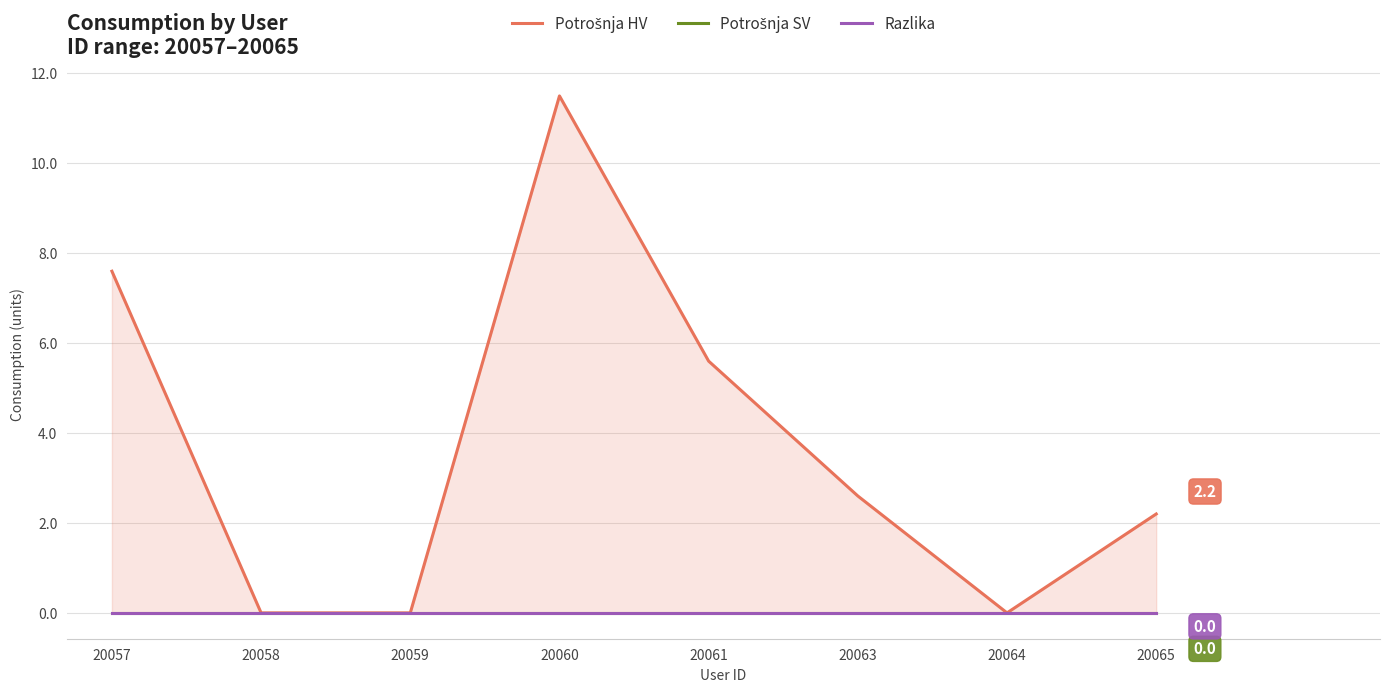

Which series has the widest spread of values?

Potrošnja HV